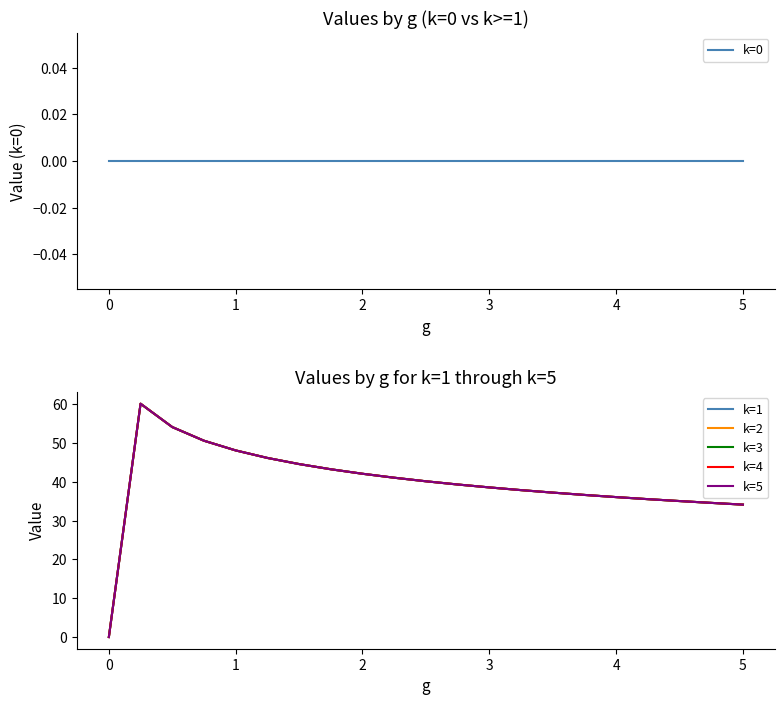

True or false: k=0 and k=2 intersect in this chart.

False